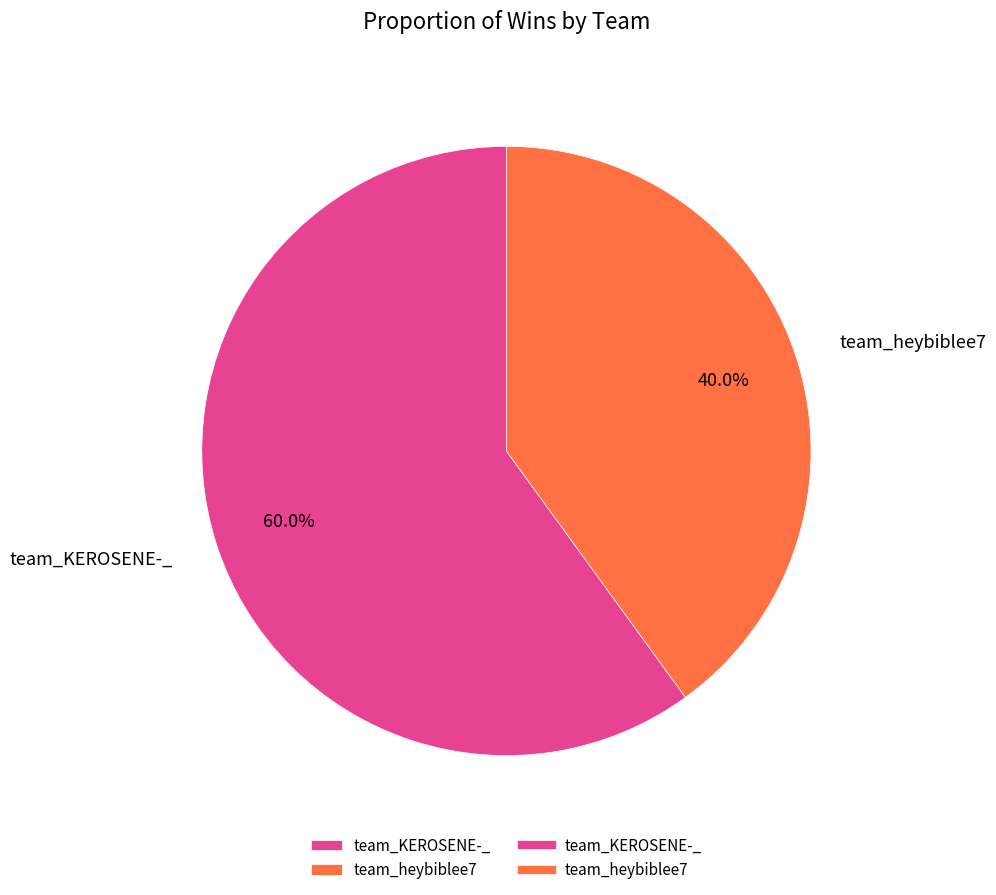

To the nearest percent, what is the difference between the team_KEROSENE-_ and team_heybiblee7 slice percentages?

20%